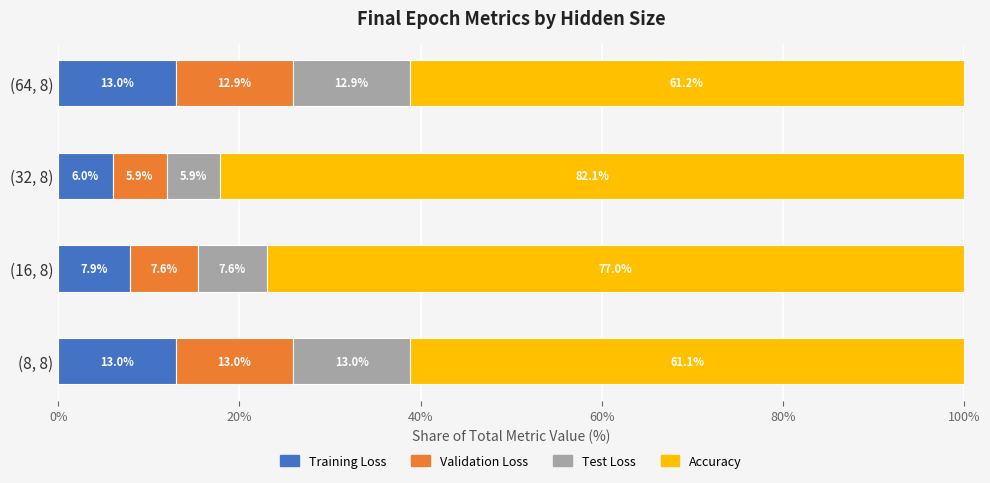

At which label is Training Loss closest to 9?

(16, 8)